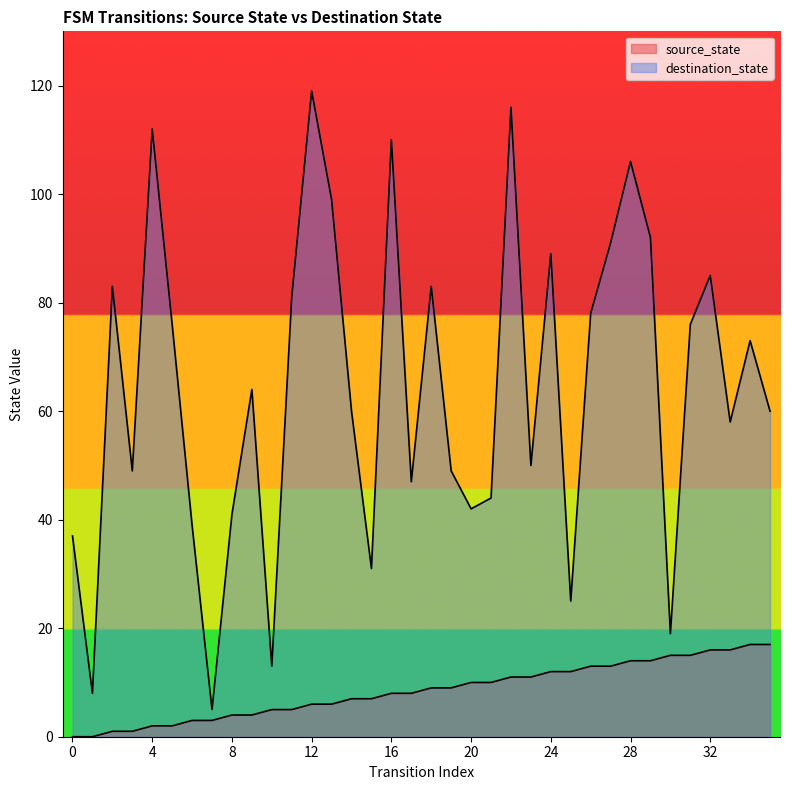

Reading left to right, transcribe all the data shown in this chart.

source_state: 0	0	1	1	2	2	3	3	4	4	5	5	6	6	7	7	8	8	9	9	10	10	11	11	12	12	13	13	14	14	15	15	16	16	17	17
destination_state: 37	8	83	49	112	76	39	5	41	64	13	81	119	99	60	31	110	47	83	49	42	44	116	50	89	25	78	91	106	92	19	76	85	58	73	60